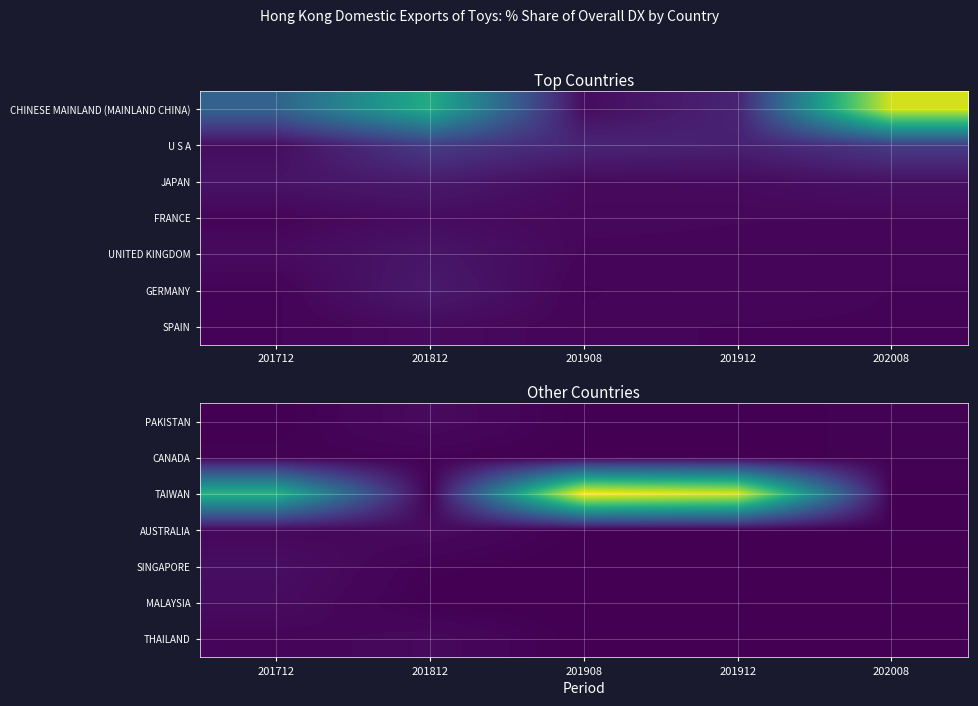

List the labels in order of MALAYSIA value, largest first.

201712, 201812, 201908, 201912, 202008